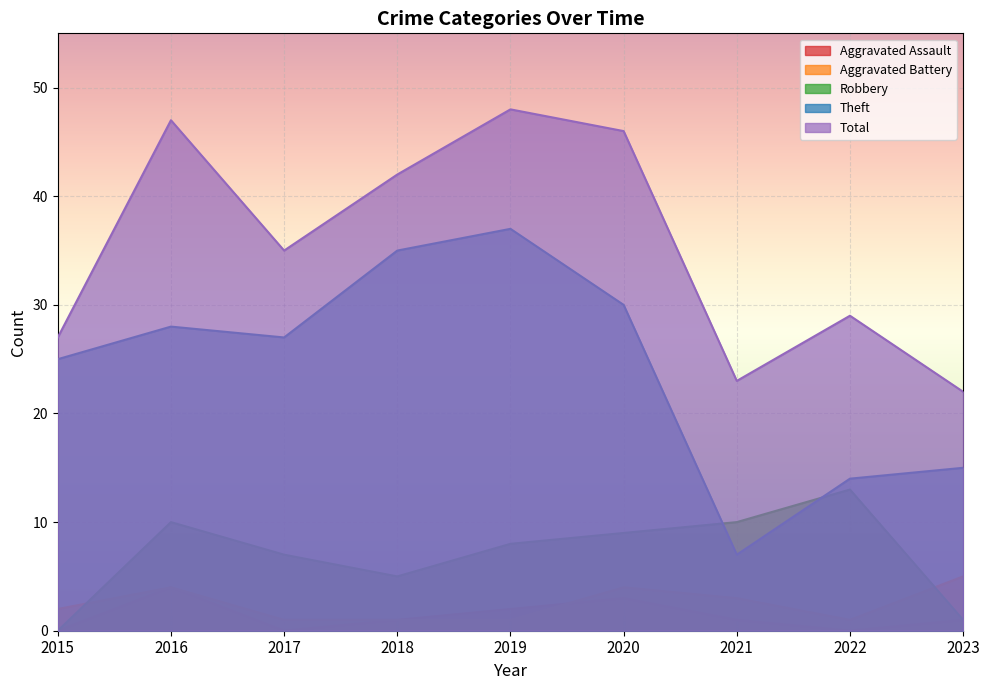

What is the difference between the second highest and minimum values in the Aggravated Battery series?

3